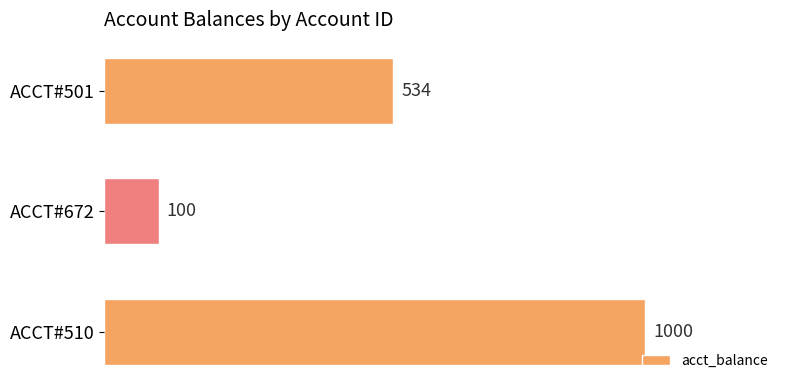

What is the greatest value displayed?

1000